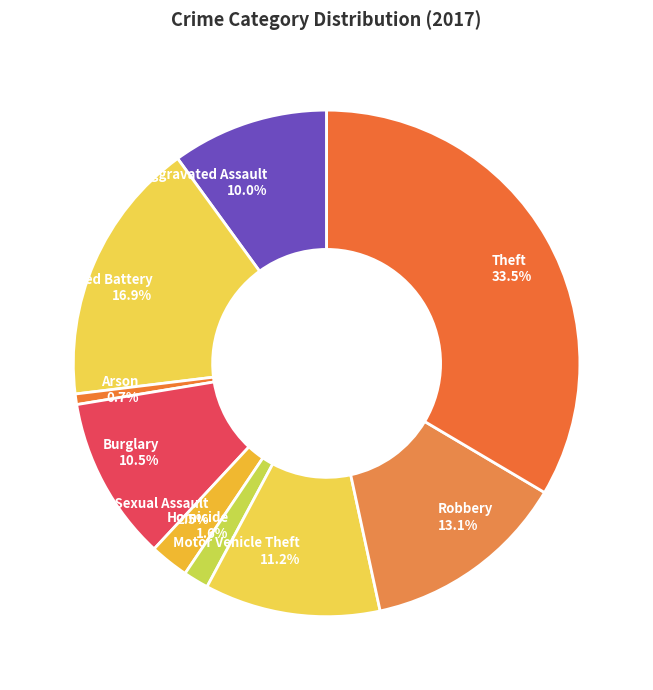

To the nearest percent, what portion does Homicide represent?

2%